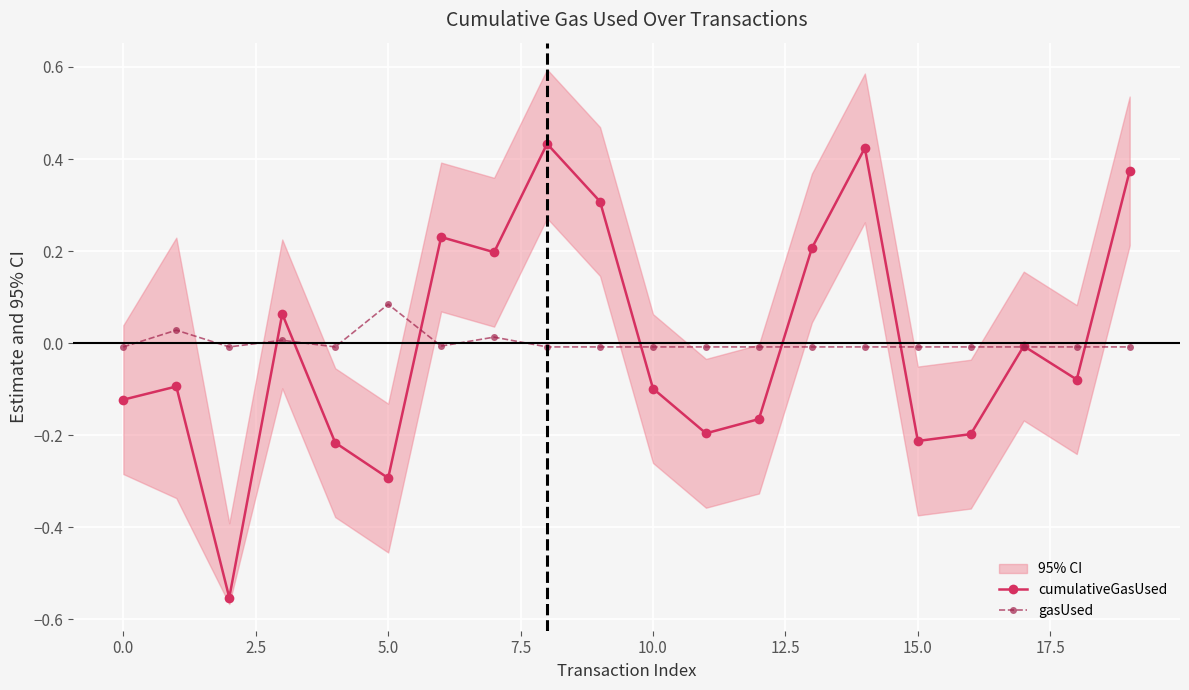

Does the chart display data point markers on the line(s)?

Yes